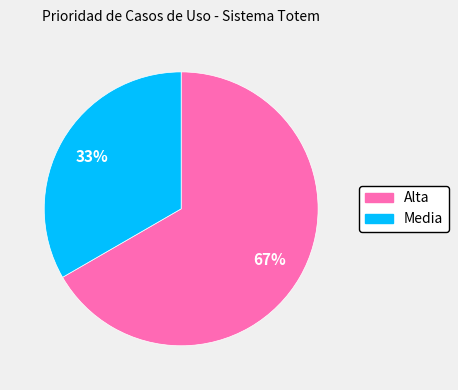

Which has a higher value, Media or Alta?

Alta